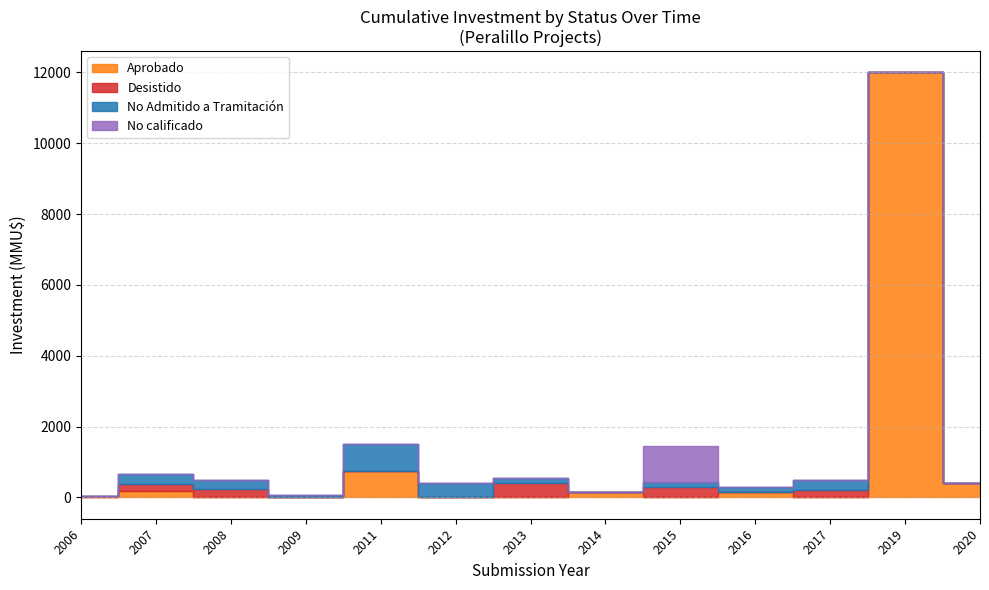

True or false: No Admitido a Tramitación and En Calificación intersect in this chart.

False